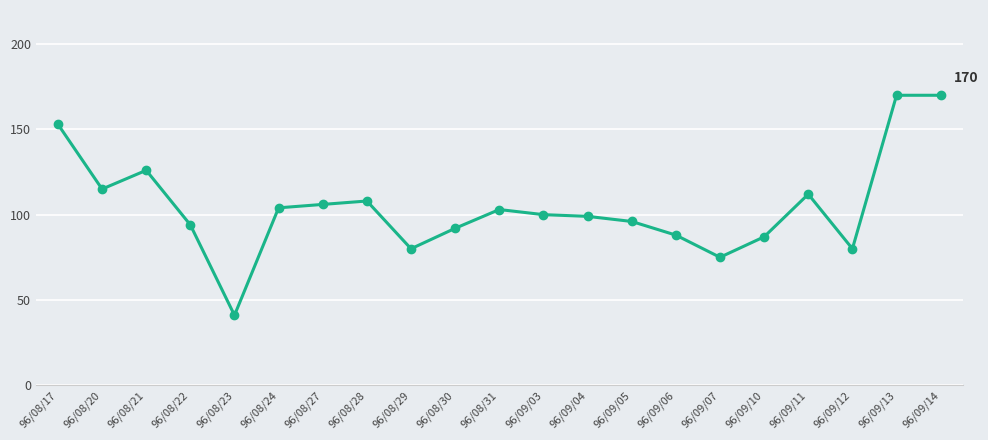

Approximately how many times larger is the value at 96/09/11 compared to 96/09/07?

1.5